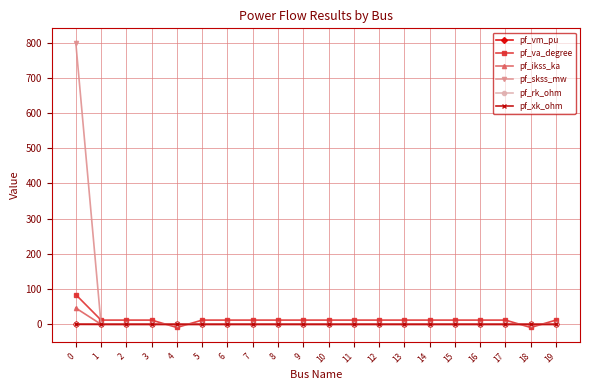

True or false: pf_va_degree has more than 2 interior local peaks.

True